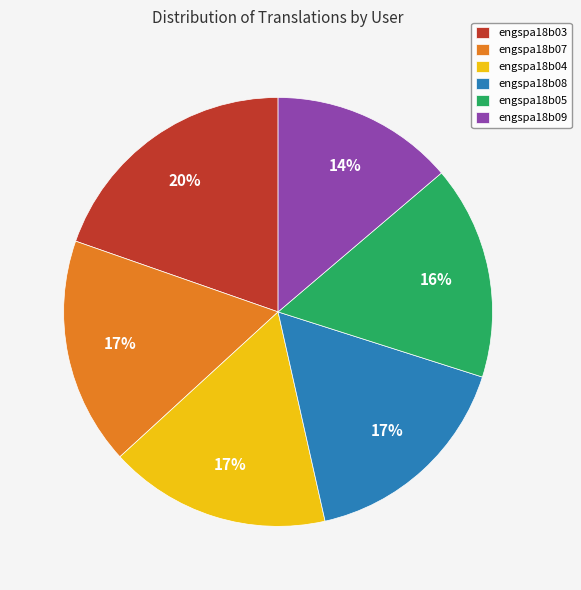

Is there a majority slice in this chart?

No